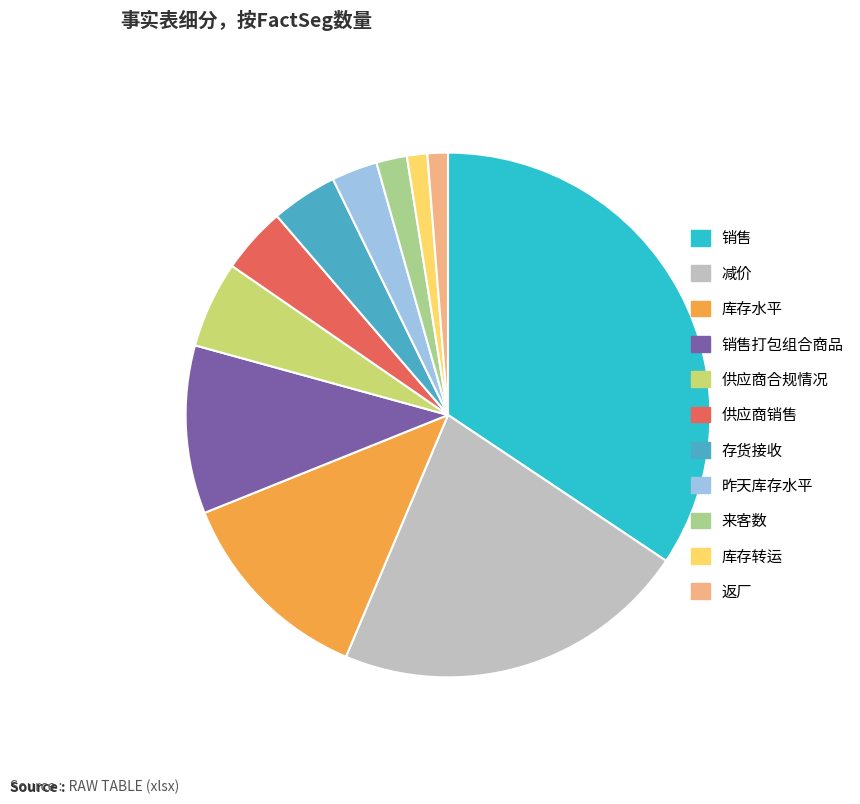

Does any single category account for the majority?

No